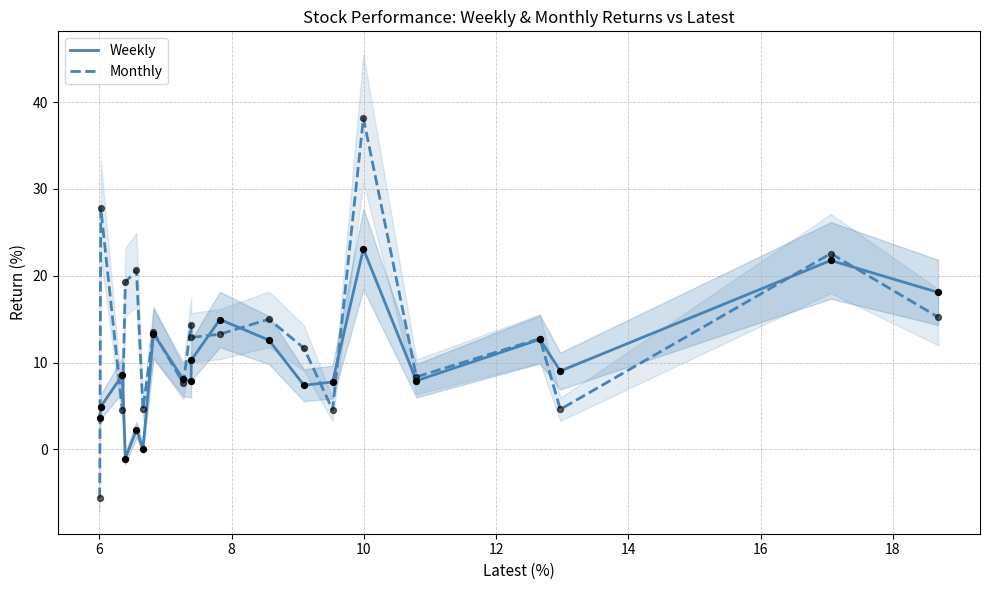

Which series has the largest total across all categories?

Monthly